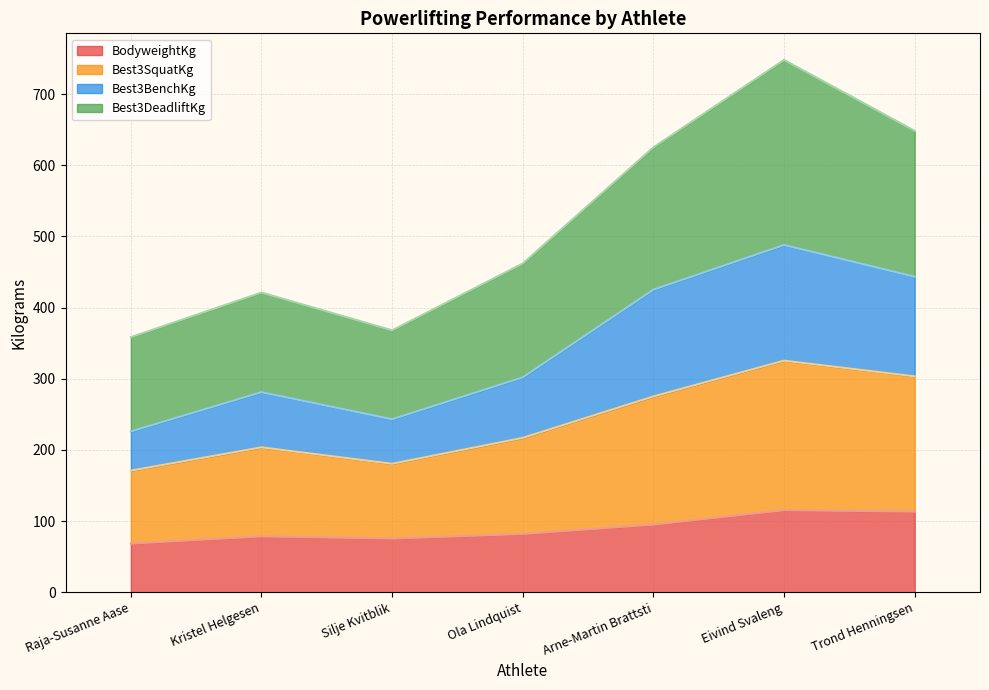

Does the chart have visible grid lines?

Yes